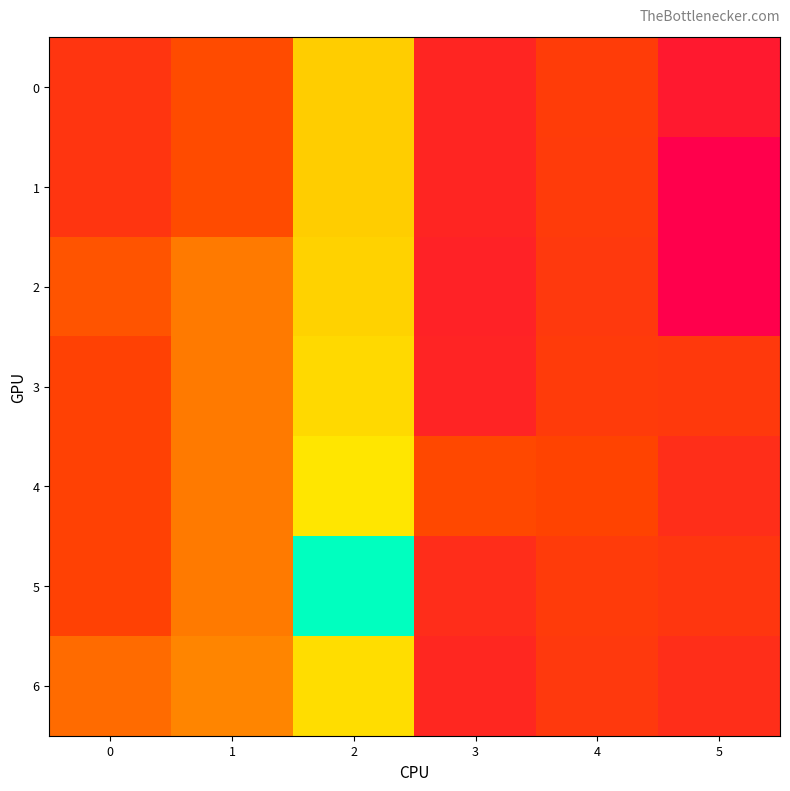

Count the number of categories in the chart.

6